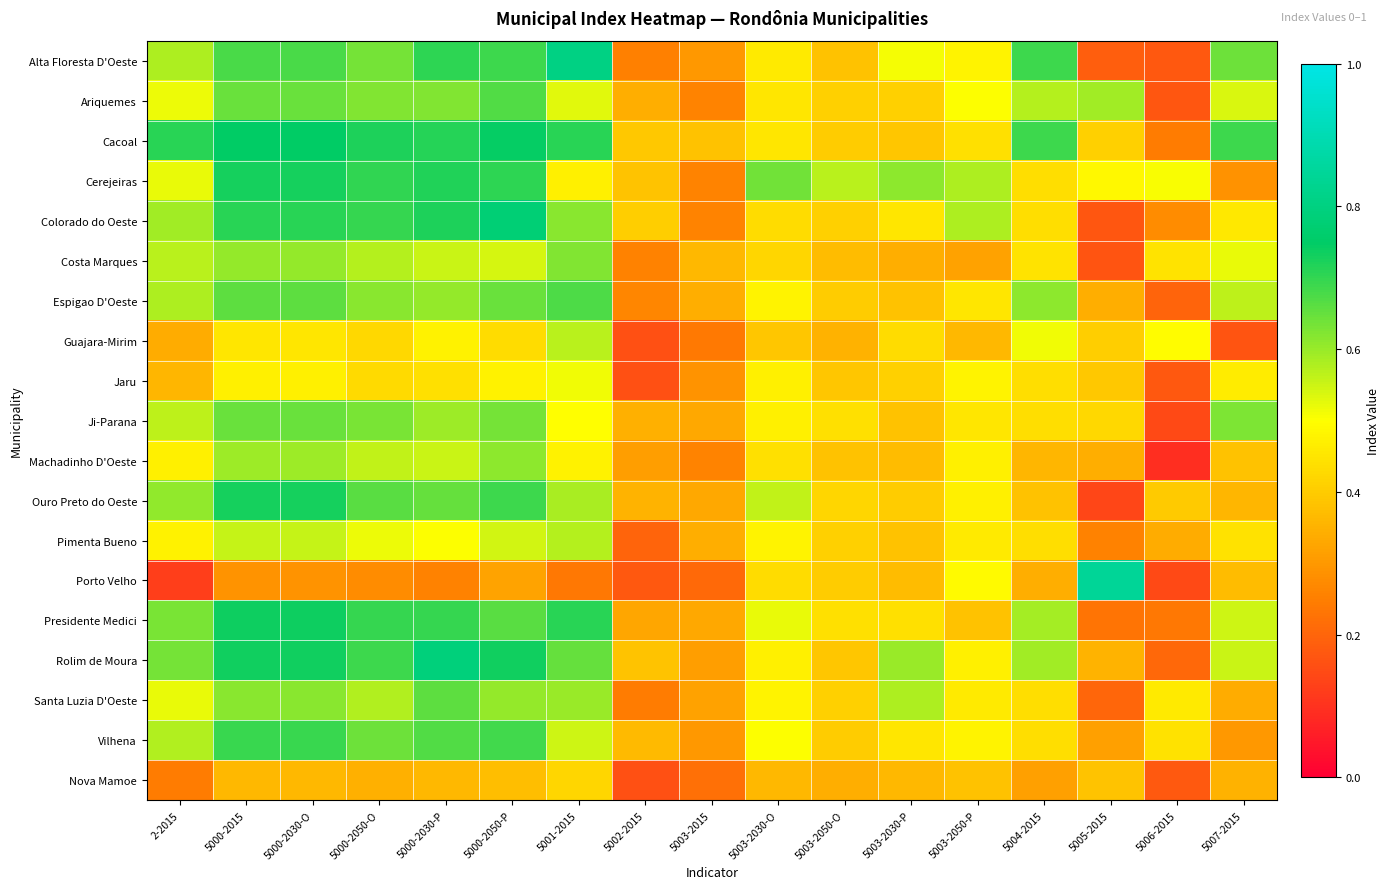

What is the difference between the highest and lowest values at 5005-2015?

0.7